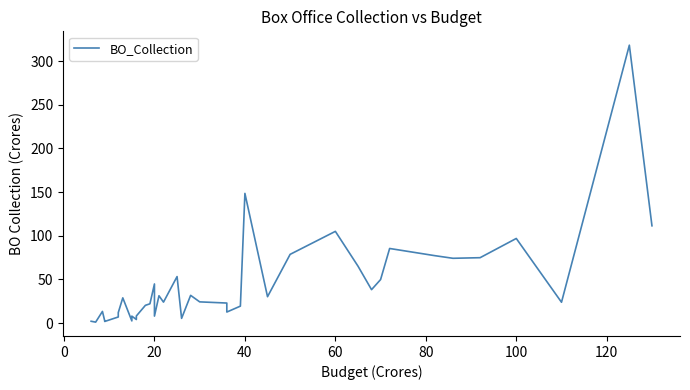

Count the number of categories in the chart.

40